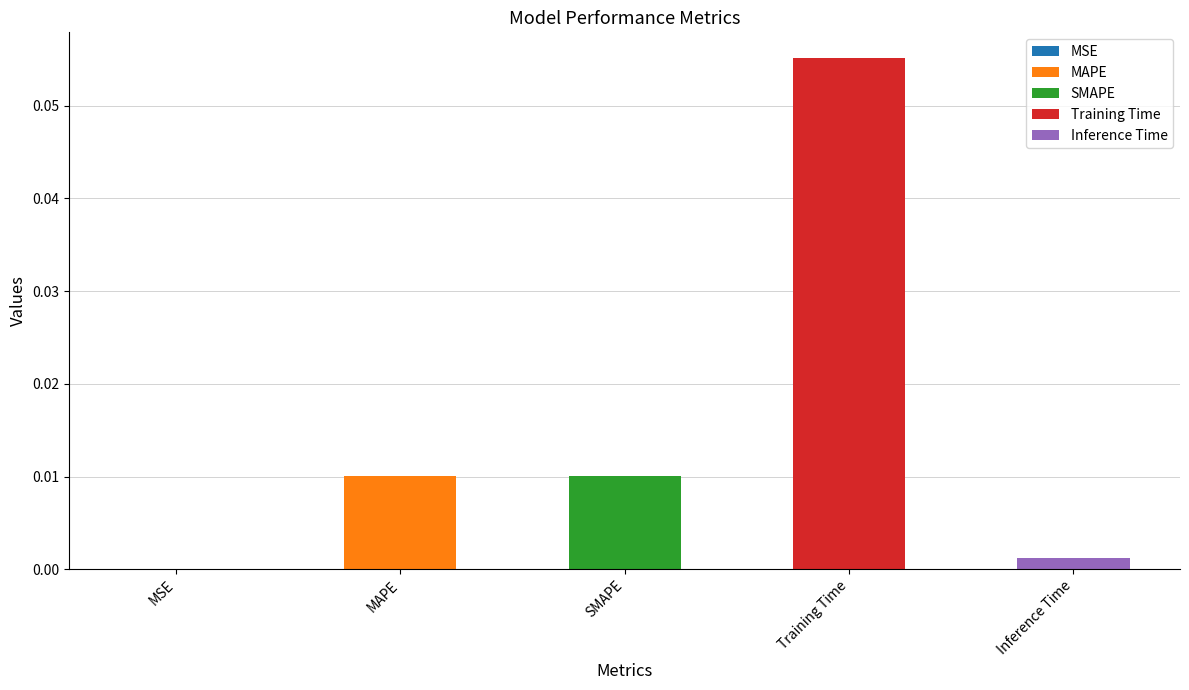

Which label corresponds to the smallest value in the chart?

MSE